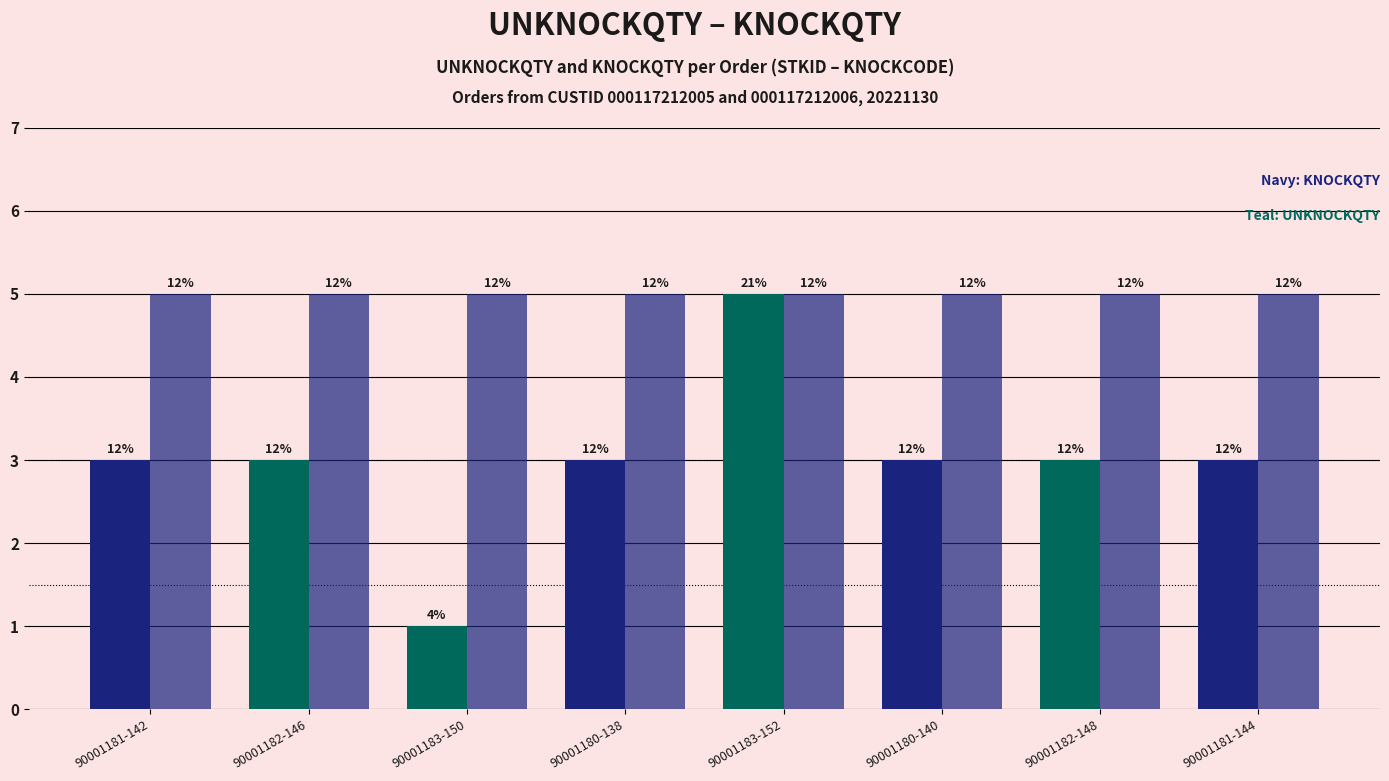

Are the bars horizontal?

No